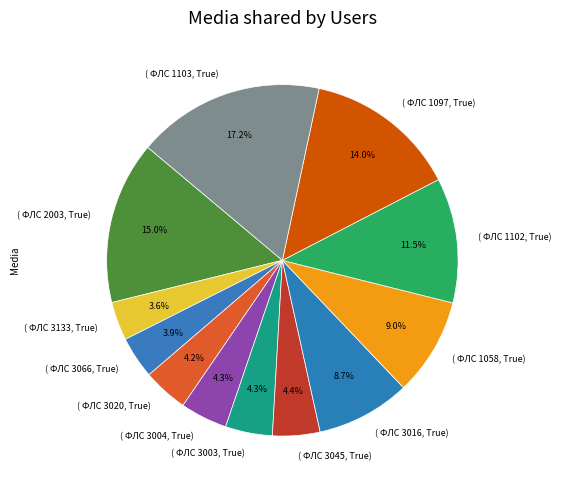

Do ( ФЛС 3045, True) and ( ФЛС 3016, True) together represent more than half of the pie?

No